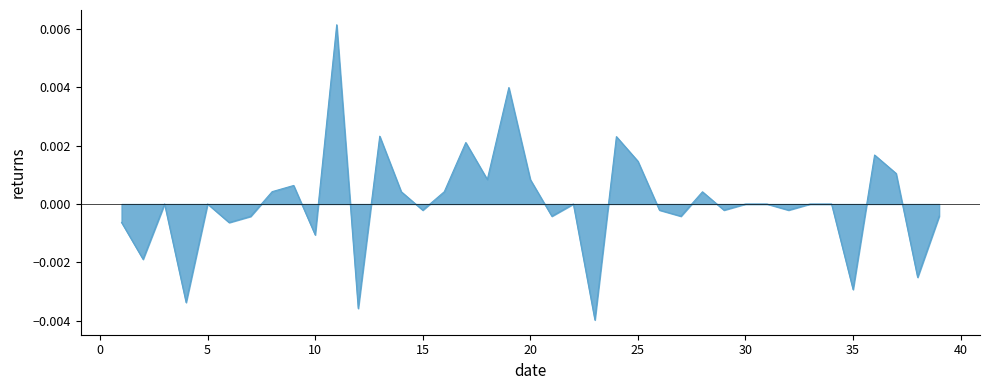

Is it true that the value at 45 is 0.0?

False